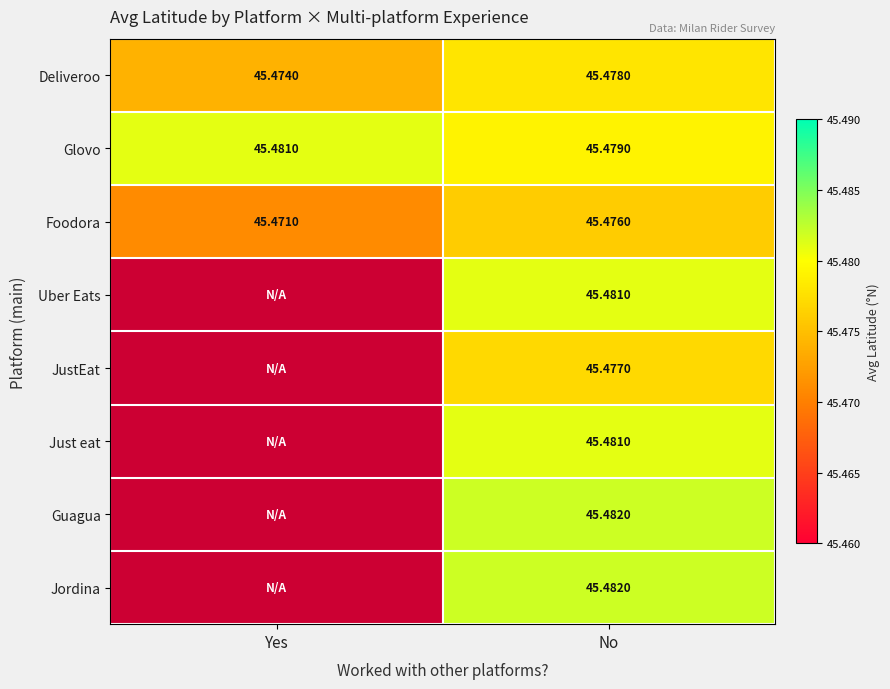

At which category is the sum across all series the highest?

No